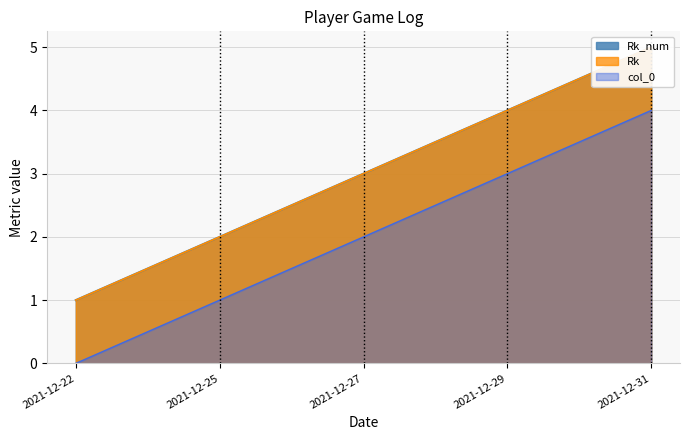

True or false: Rk and Rk_num intersect in this chart.

False